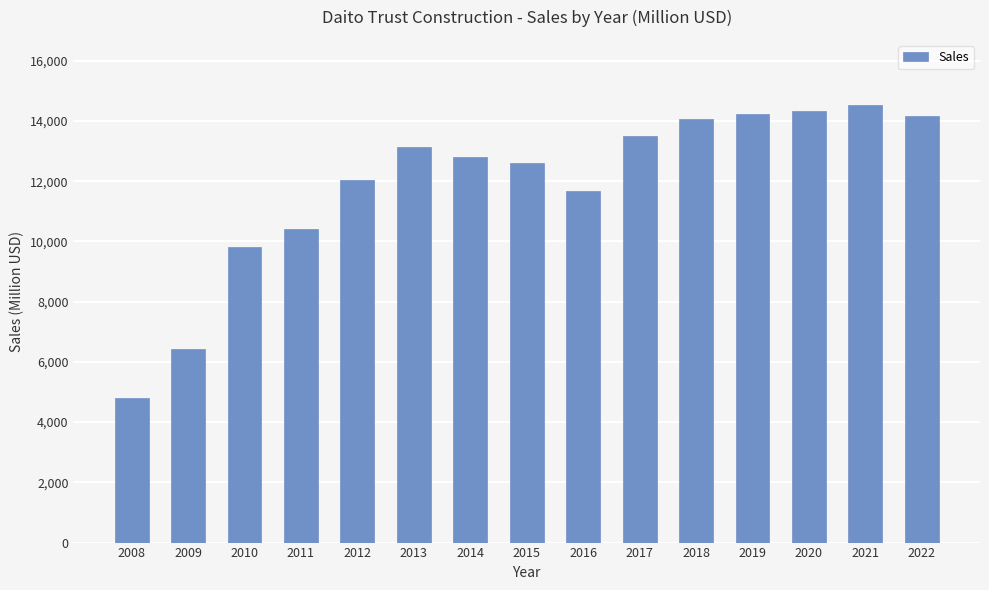

True or false: the data shows 14324 at 2020.

True